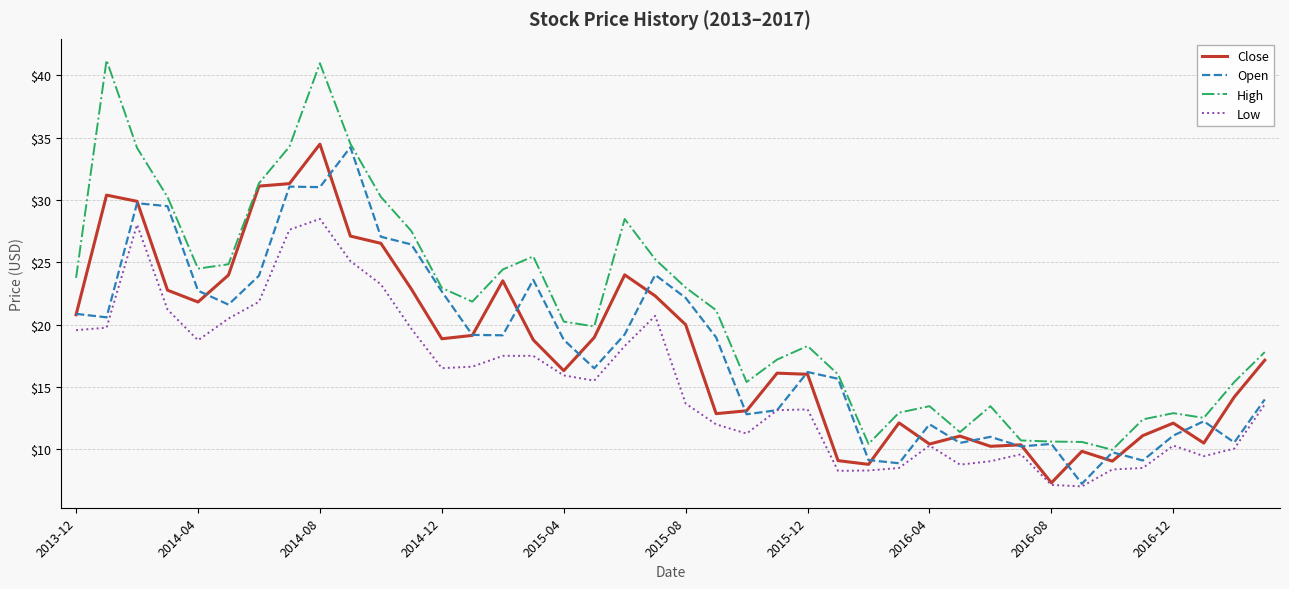

Which series has the widest spread of values?

High